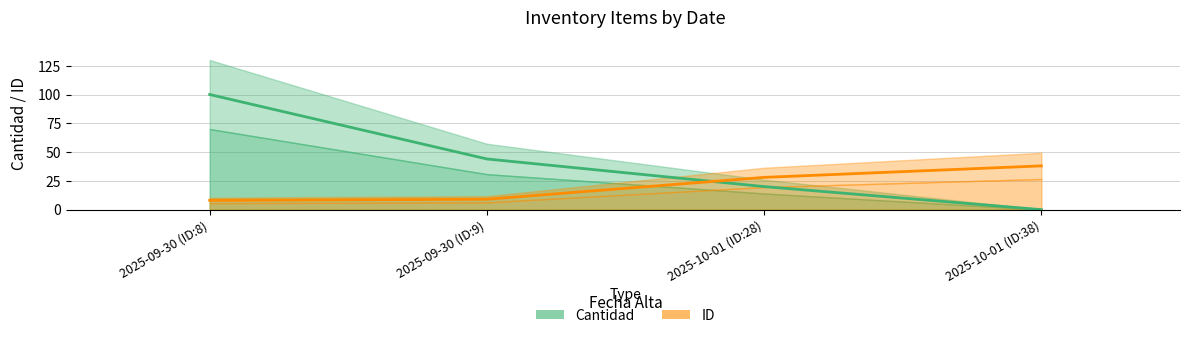

What is the difference between the maximum and second lowest values in the ID series?

29